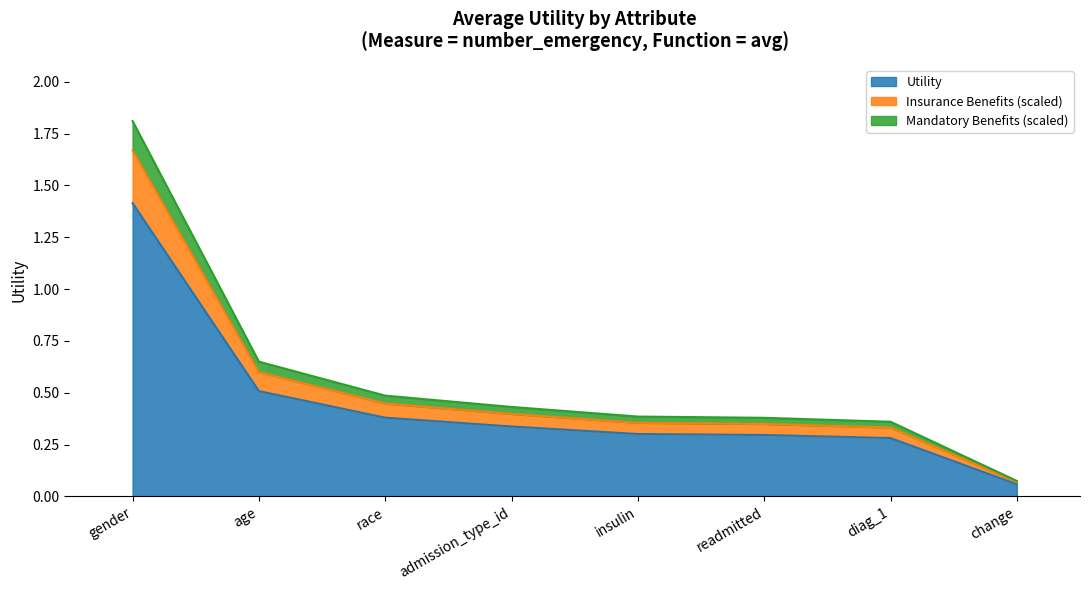

What position from the right is race?

6